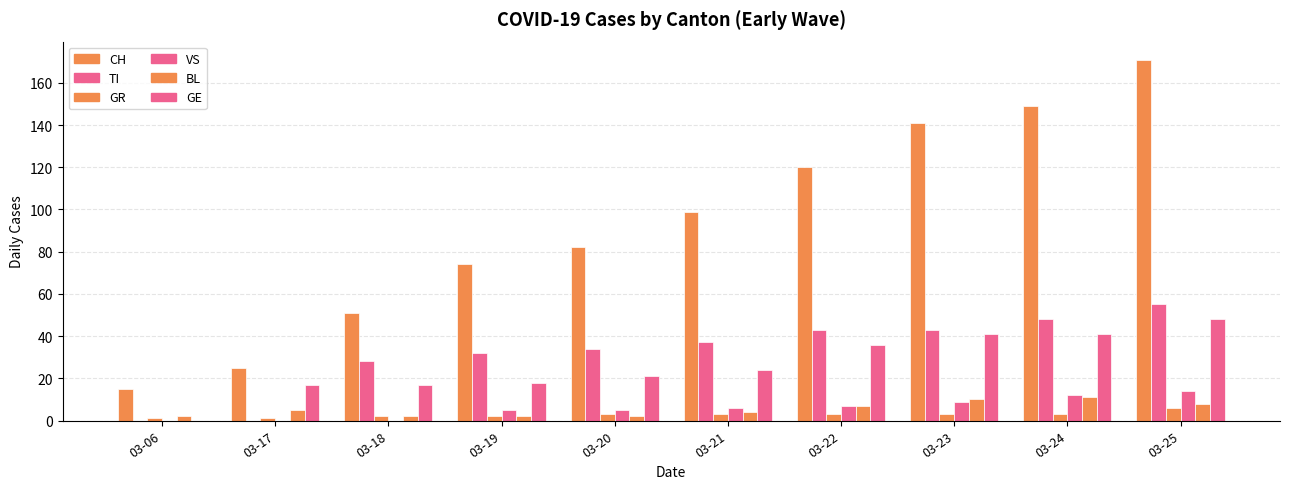

Reading left to right, list all the values displayed in this chart.

CH: 03-06=15	03-17=25	03-18=51	03-19=74	03-20=82	03-21=99	03-22=120	03-23=141	03-24=149	03-25=171
TI: 03-06=0	03-17=0	03-18=28	03-19=32	03-20=34	03-21=37	03-22=43	03-23=43	03-24=48	03-25=55
GR: 03-06=1	03-17=1	03-18=2	03-19=2	03-20=3	03-21=3	03-22=3	03-23=3	03-24=3	03-25=6
VS: 03-06=0	03-17=0	03-18=0	03-19=5	03-20=5	03-21=6	03-22=7	03-23=9	03-24=12	03-25=14
BL: 03-06=2	03-17=5	03-18=2	03-19=2	03-20=2	03-21=4	03-22=7	03-23=10	03-24=11	03-25=8
GE: 03-06=0	03-17=17	03-18=17	03-19=18	03-20=21	03-21=24	03-22=36	03-23=41	03-24=41	03-25=48